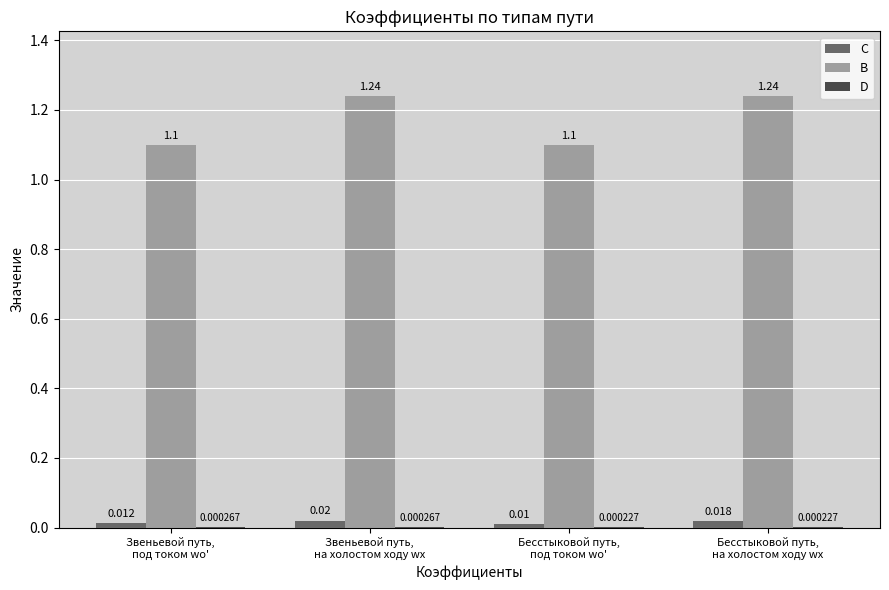

Which series has the largest total across all categories?

B